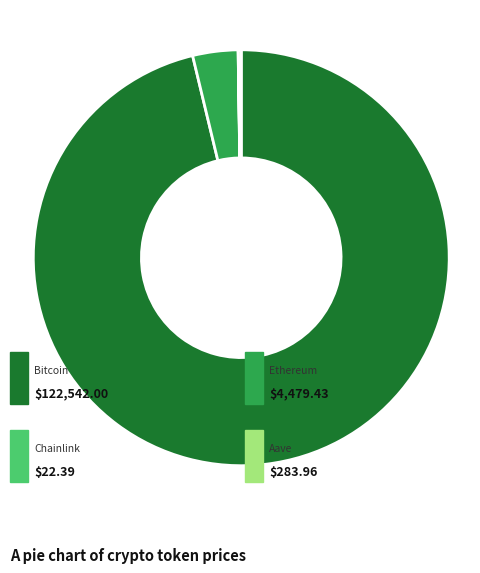

Does any single category account for the majority?

Yes